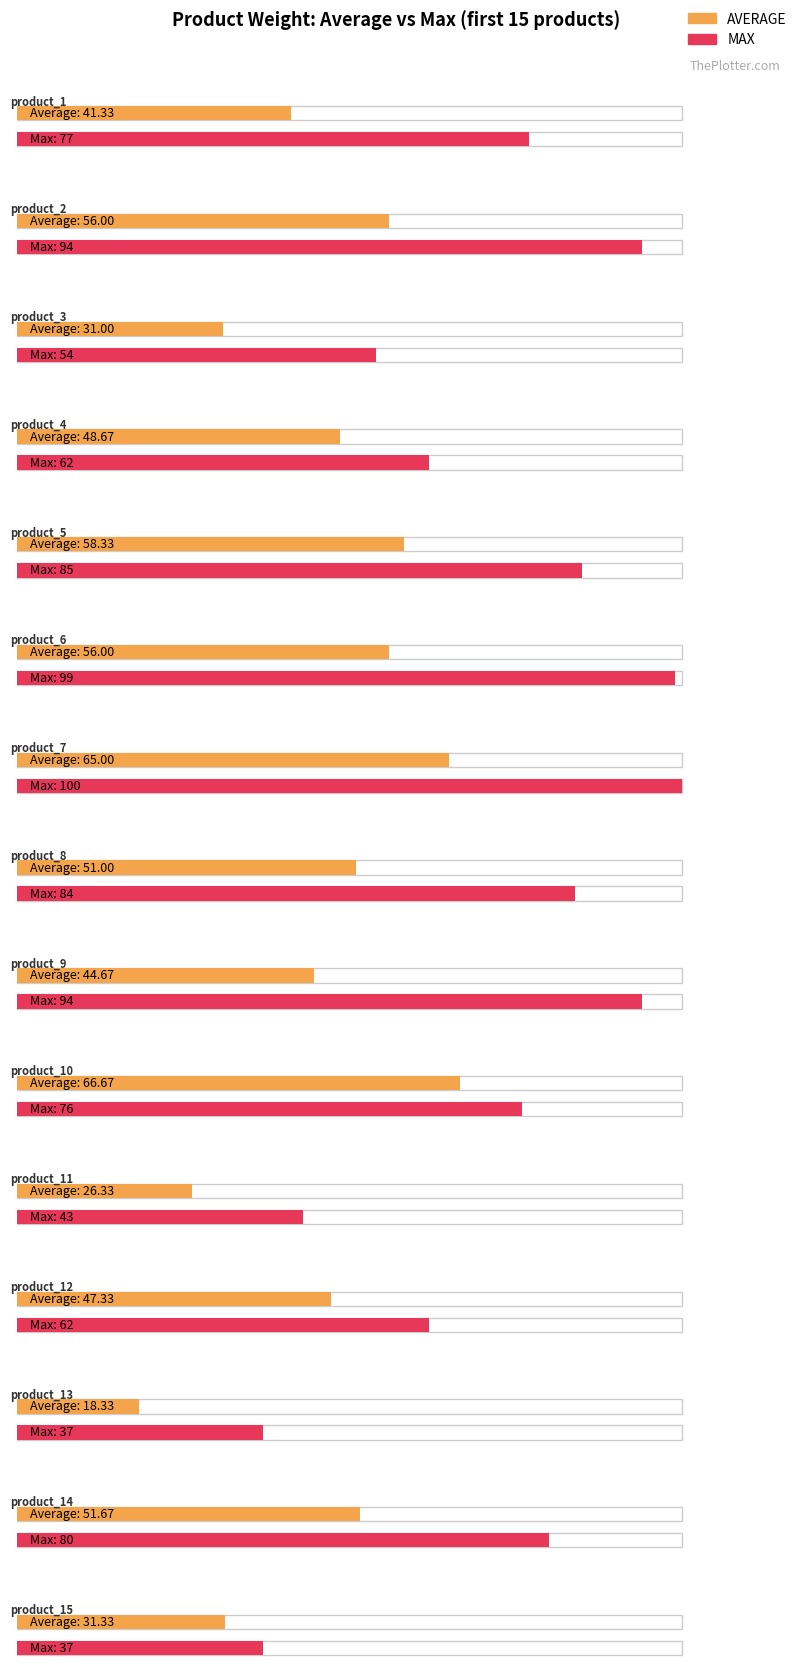

Reading left to right, what are all the values shown in this chart?

AVERAGE: product_1=41.3	product_2=56.0	product_3=31.0	product_4=48.7	product_5=58.3	product_6=56.0	product_7=65.0	product_8=51.0	product_9=44.7	product_10=66.7	product_11=26.3	product_12=47.3	product_13=18.3	product_14=51.7	product_15=31.3
MAX: product_1=77.0	product_2=94.0	product_3=54.0	product_4=62.0	product_5=85.0	product_6=99.0	product_7=100.0	product_8=84.0	product_9=94.0	product_10=76.0	product_11=43.0	product_12=62.0	product_13=37.0	product_14=80.0	product_15=37.0